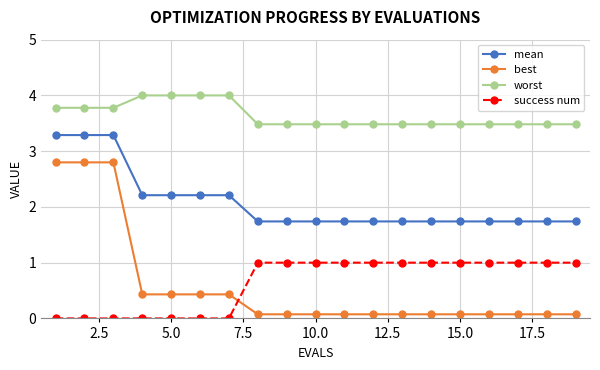

True or false: worst and mean intersect in this chart.

False